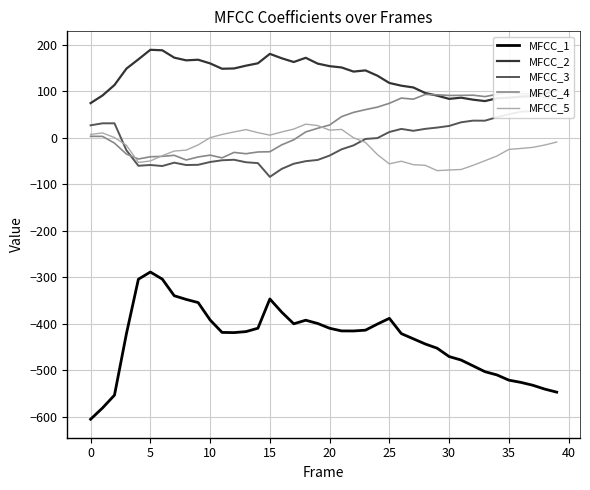

What is the smallest value displayed?

-604.8